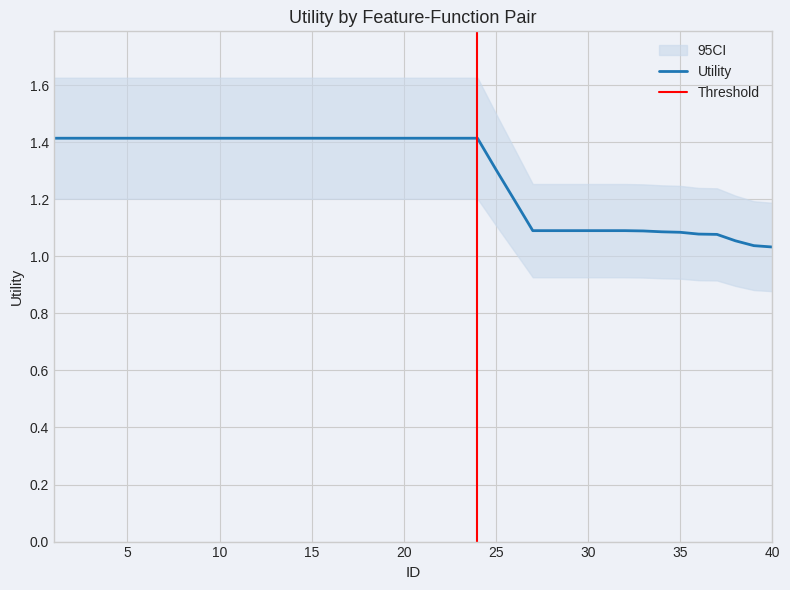

Which category has the highest value across all series?

1